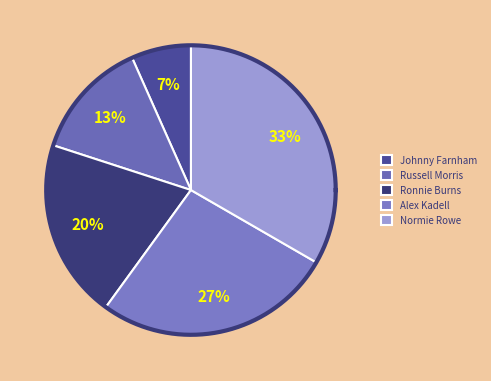

Does Normie Rowe account for over 50% of the chart?

No